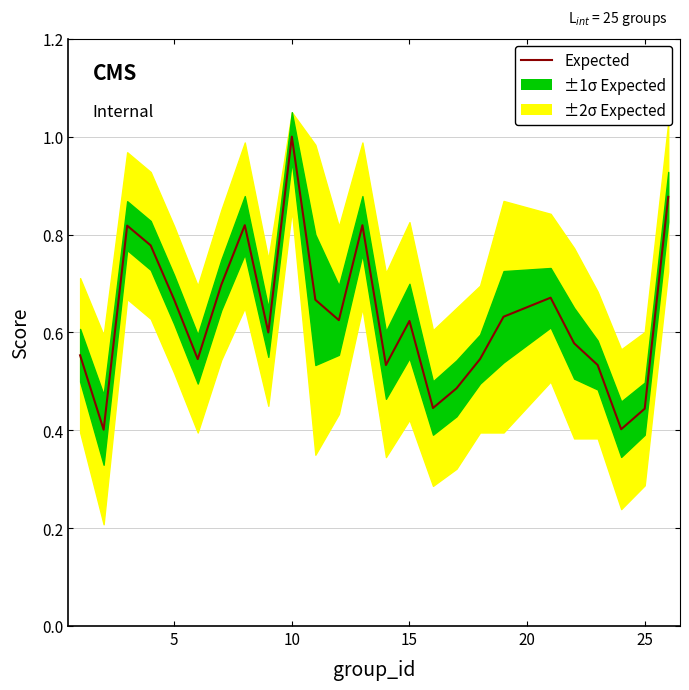

The chart shows a value of 0.5 at 25. True or false?

True